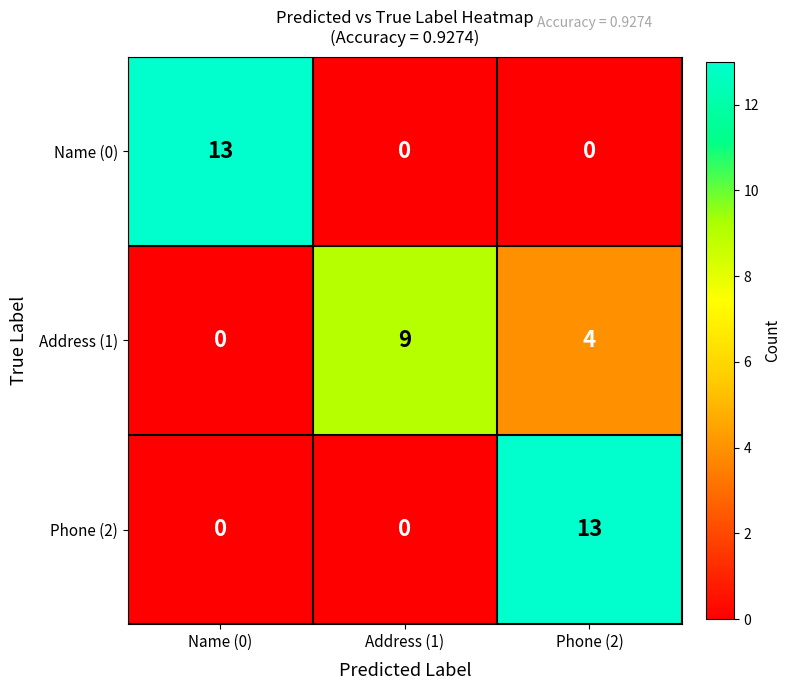

Is it true that Phone (2) equals 9 at Phone (2)?

False